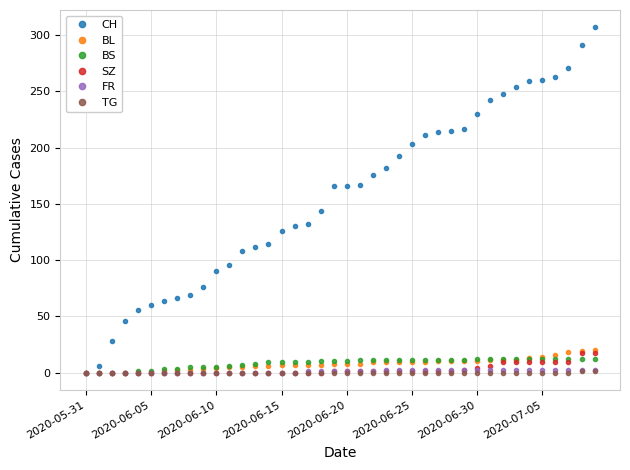

How many values in the CH series are below 166?

19